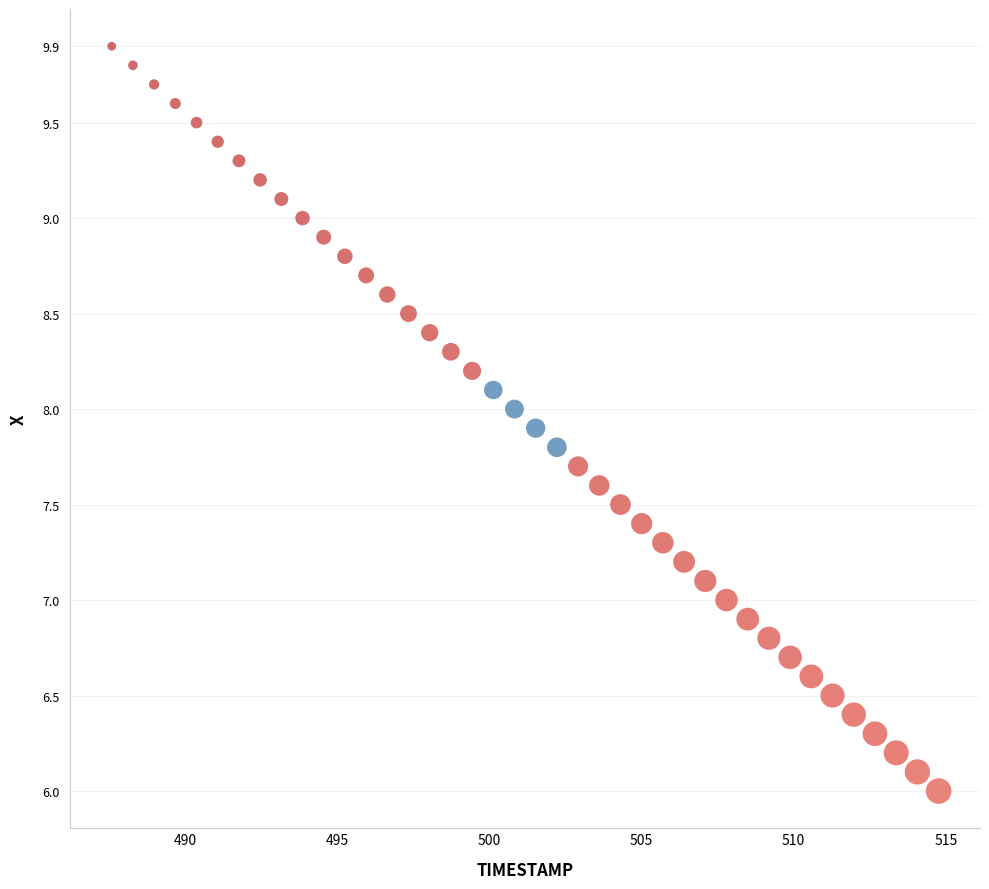

What is the range of X values (max minus min)?

27.2